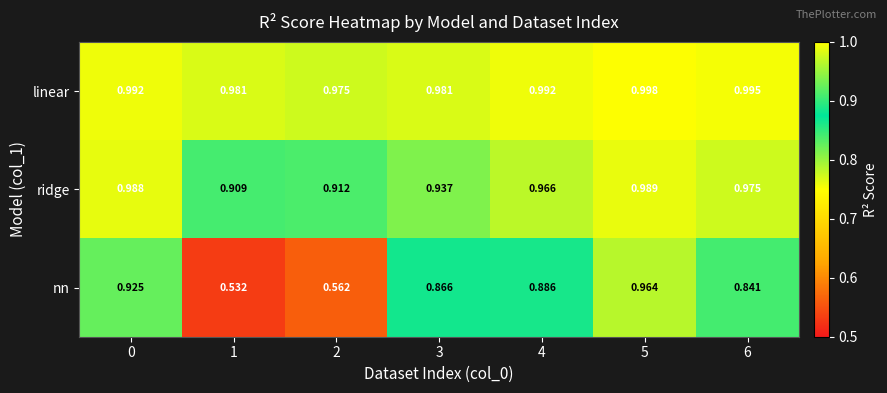

Which series has the largest range (max minus min)?

nn